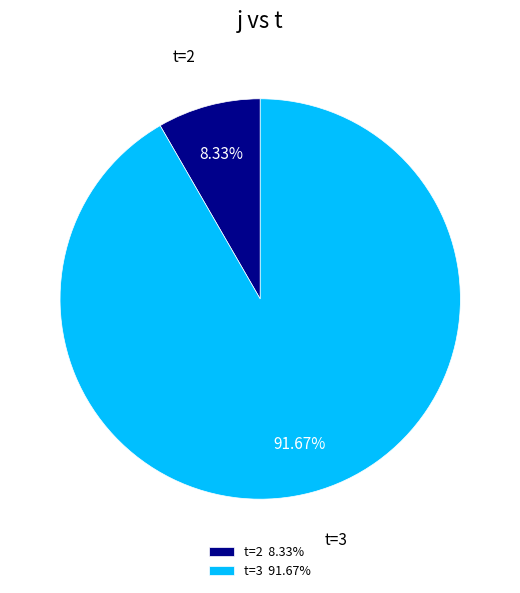

Rank the categories by value from highest to lowest.

t=3 91.67%, t=2 8.33%